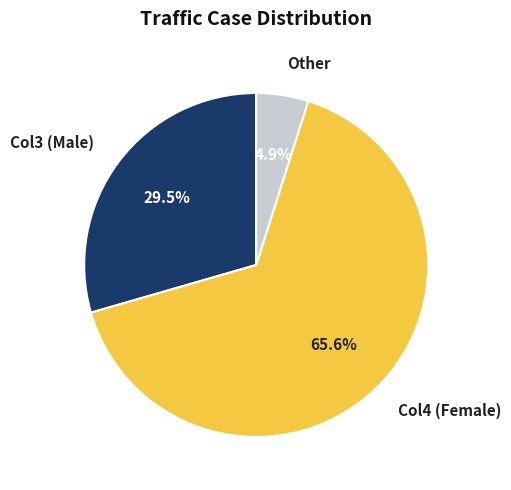

How many slices are in this pie chart?

3